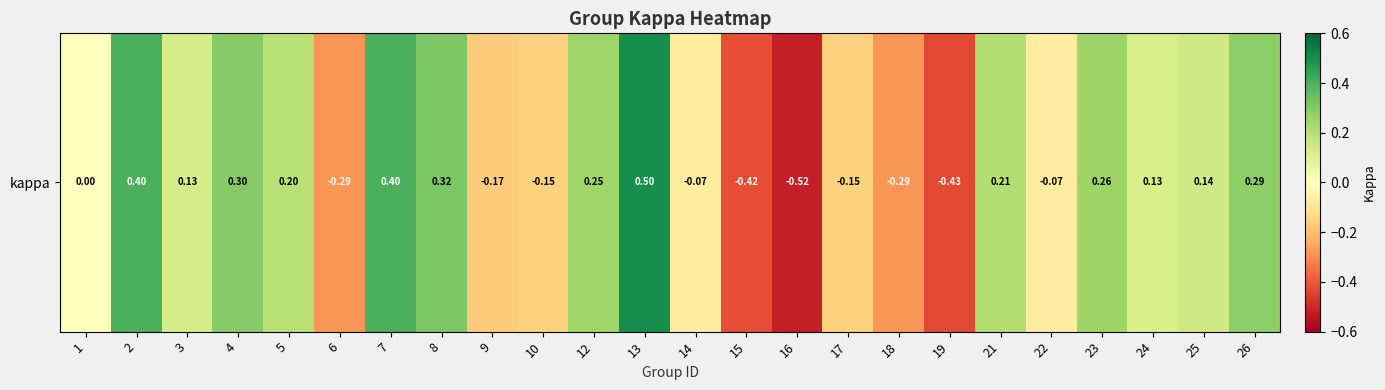

How many values are below zero?

10